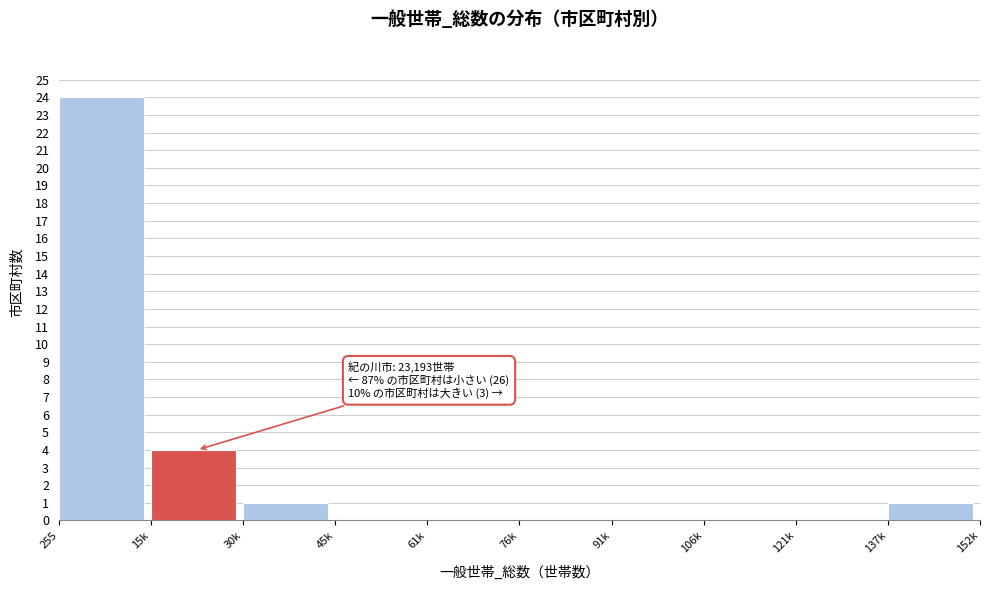

Reading left to right, extract all data points from this chart.

255=24	15k=4	30k=1	45k=0	61k=0	76k=0	91k=0	106k=0	121k=0	137k=1